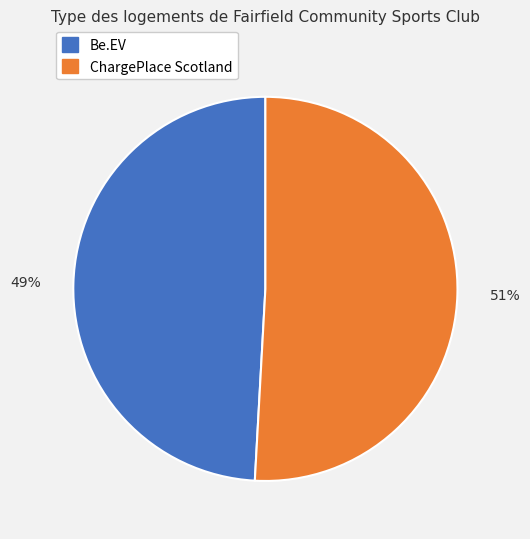

To the nearest percent, what is the difference between the largest and smallest slice percentages?

2%